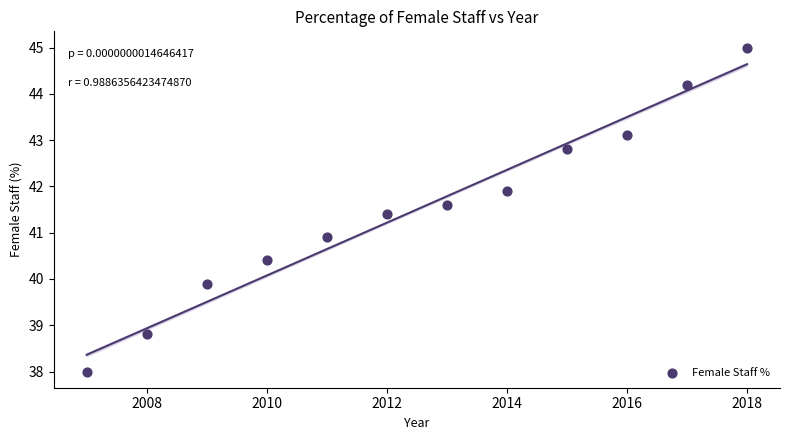

What Y value in the scatter plot is closest to 41?

40.9